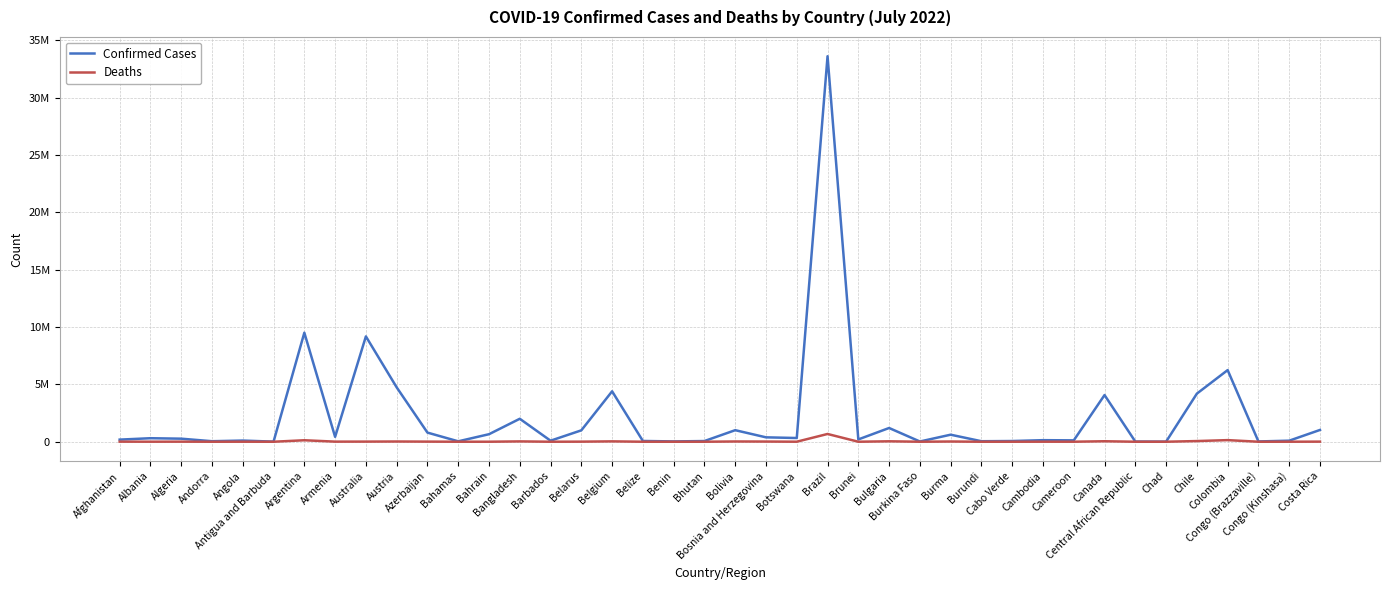

What is the minimum value for Deaths?

21